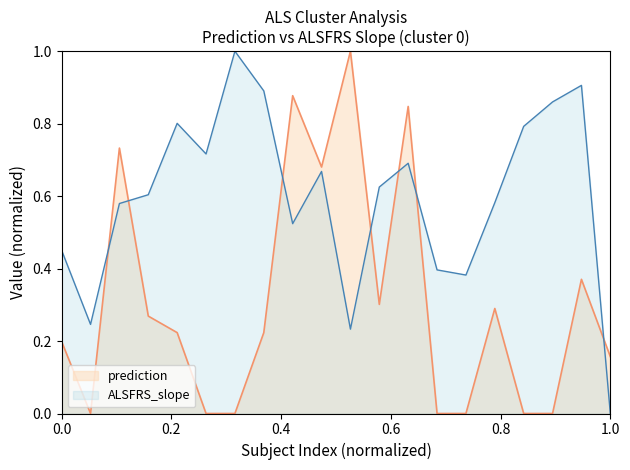

Which series ends up on top after the final intersection of ALSFRS_slope and prediction?

prediction